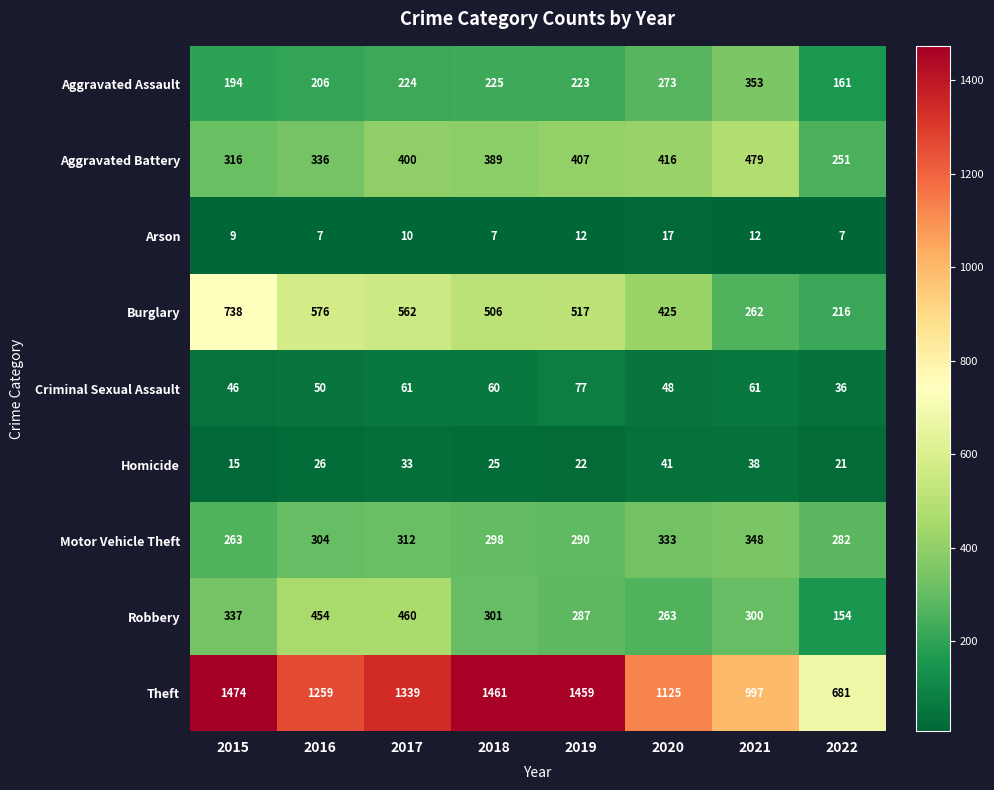

Is it true that Criminal Sexual Assault equals 22 at 2022?

False